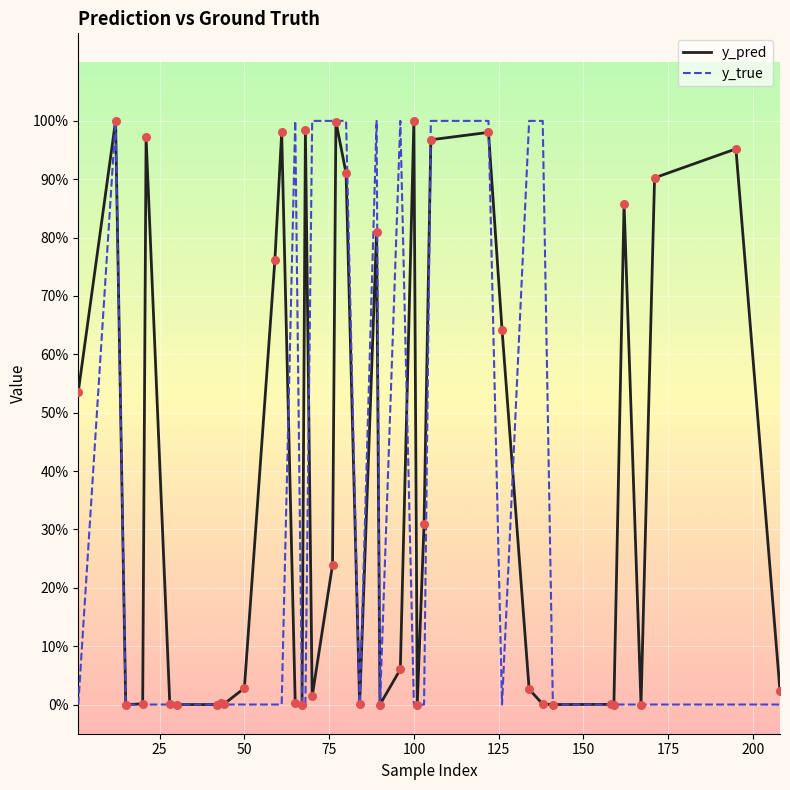

Is this an area chart (filled region under the line)?

No